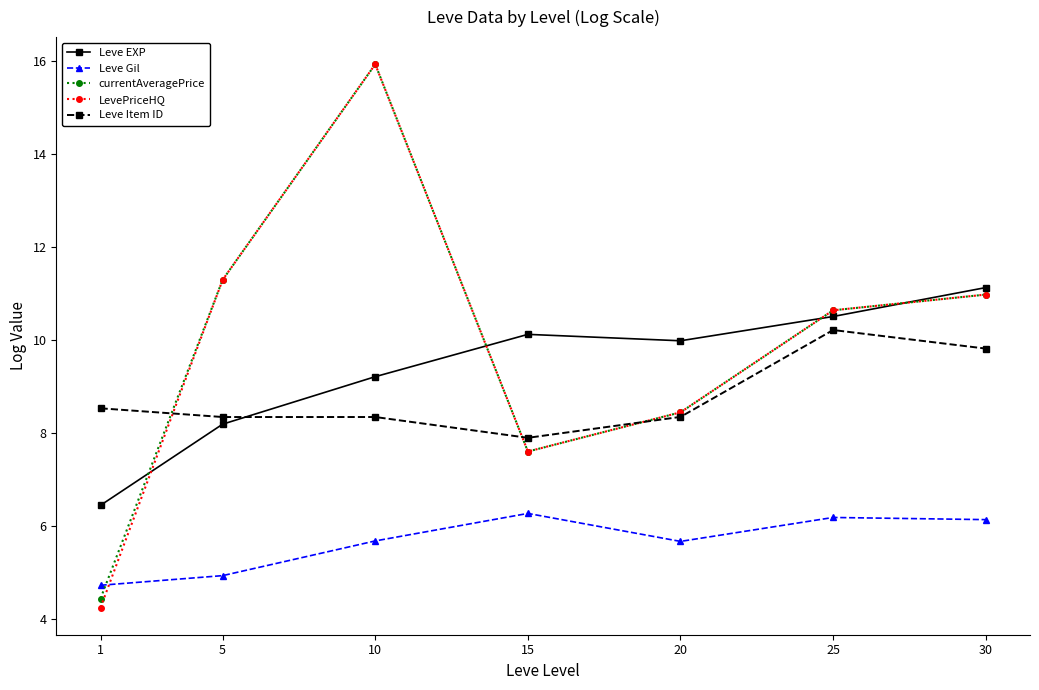

List the labels in order of currentAveragePrice value, largest first.

10, 5, 30, 25, 20, 15, 1